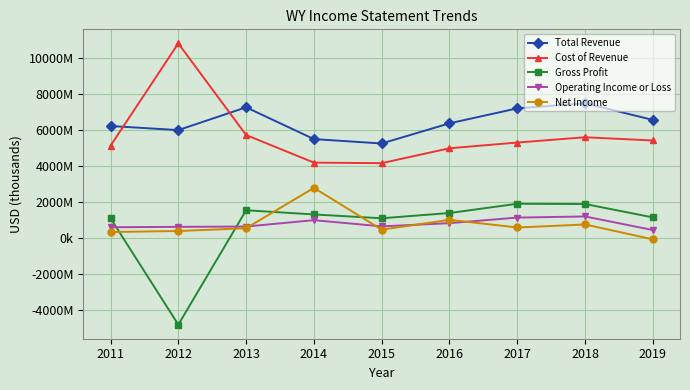

Is this an area chart (filled region under the line)?

No